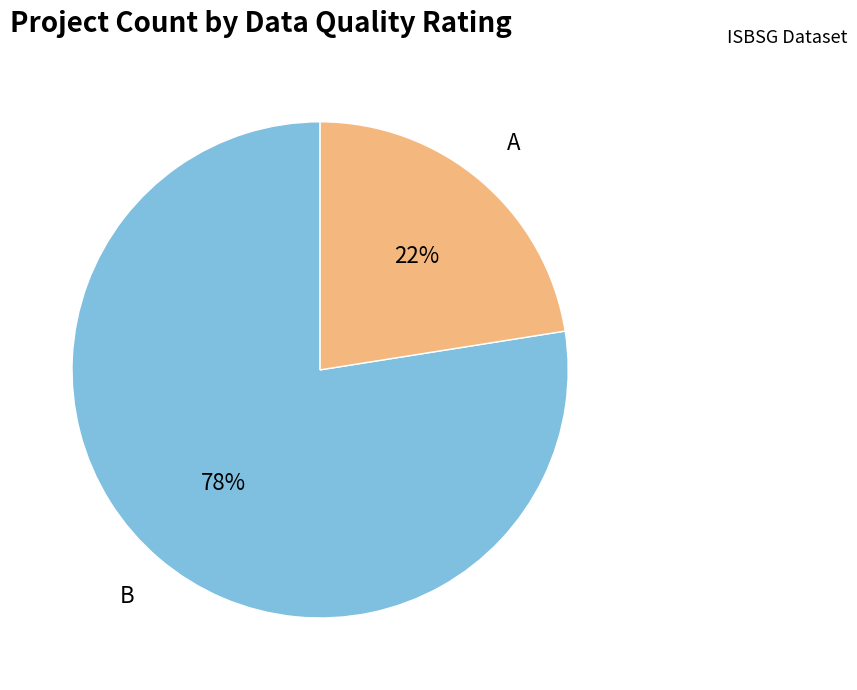

Does any single category account for the majority?

Yes